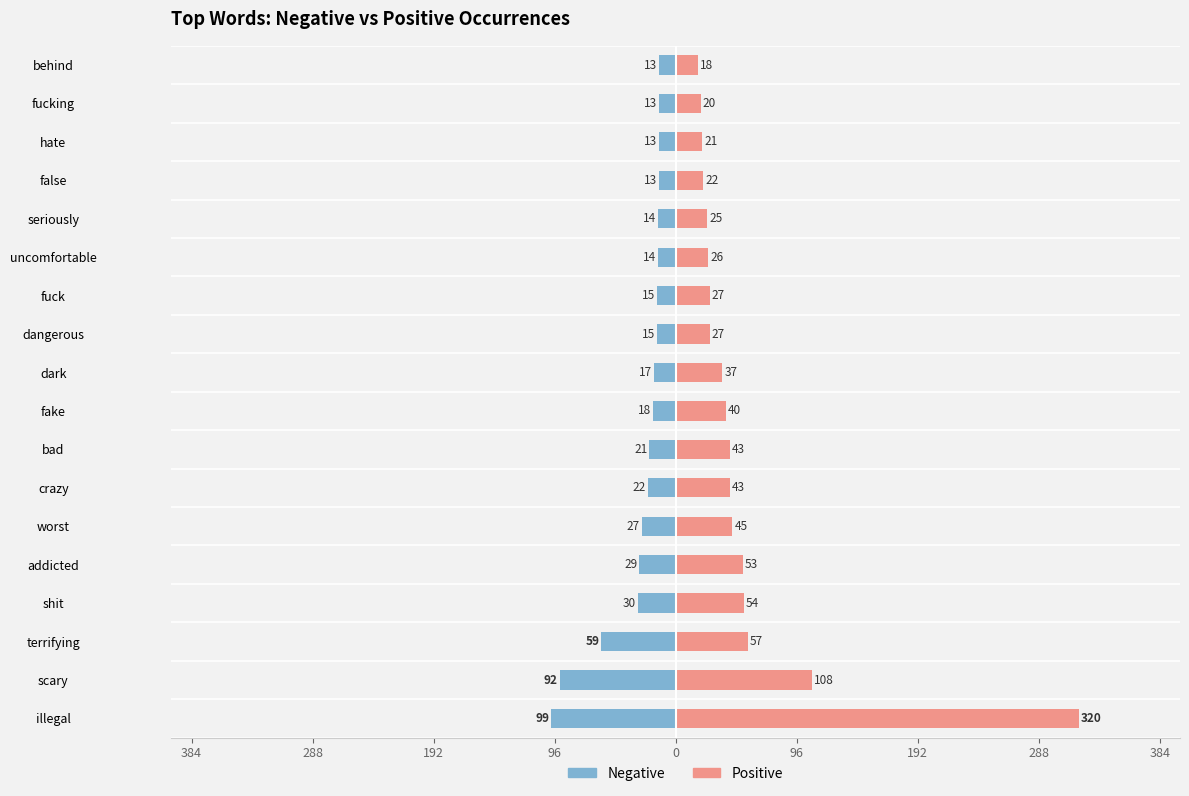

What is the sum of all Negative values?

-524